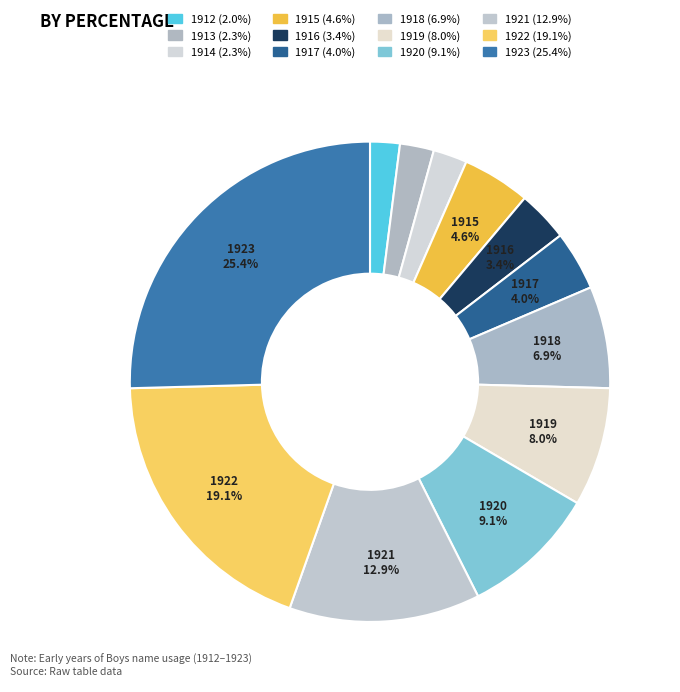

Is 1914 the majority of the pie?

No